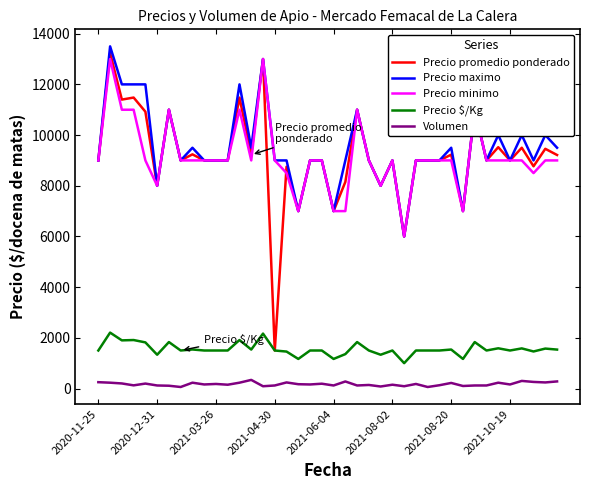

True or false: Precio maximo and Precio $/Kg intersect in this chart.

False